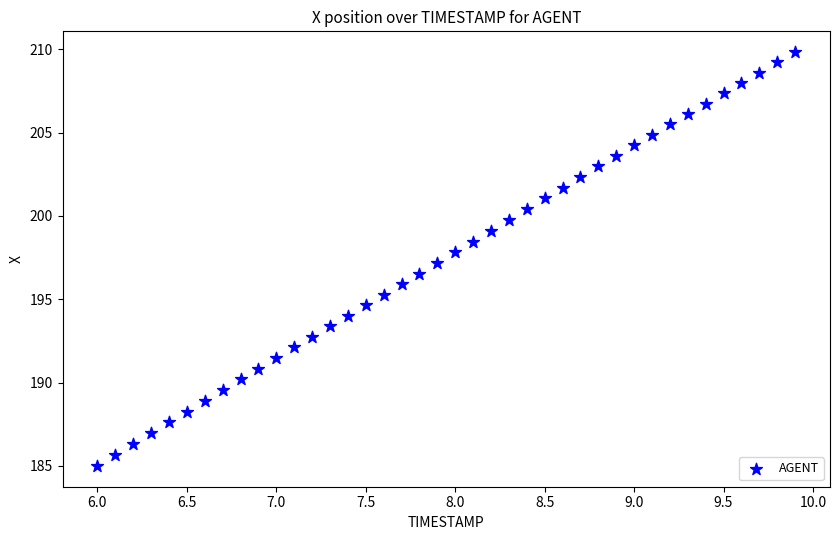

What is the range of X values (max minus min)?

3.9